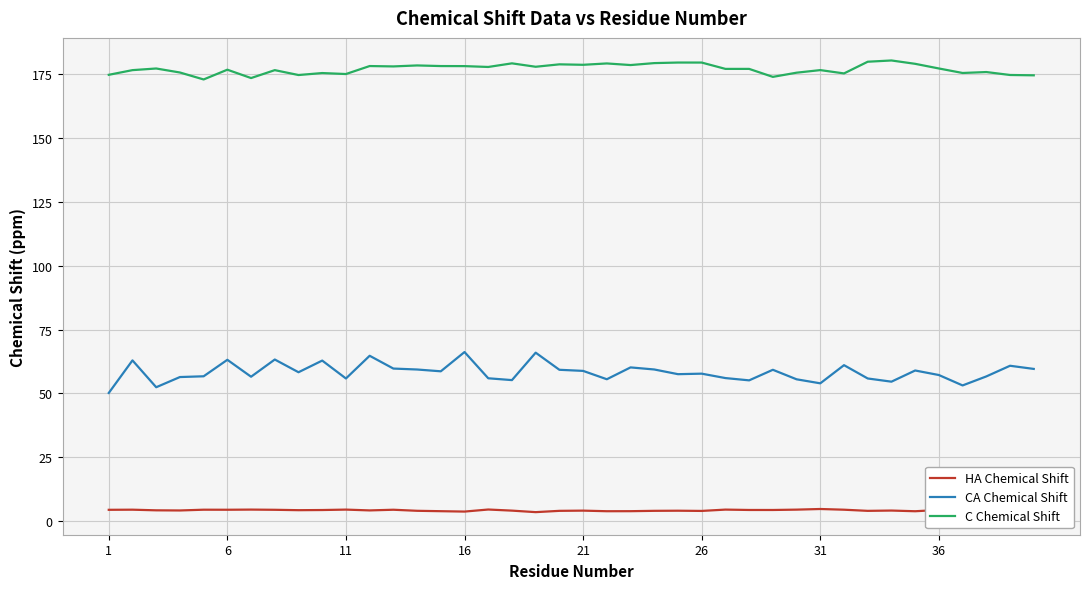

How many distinct data groups are displayed?

3